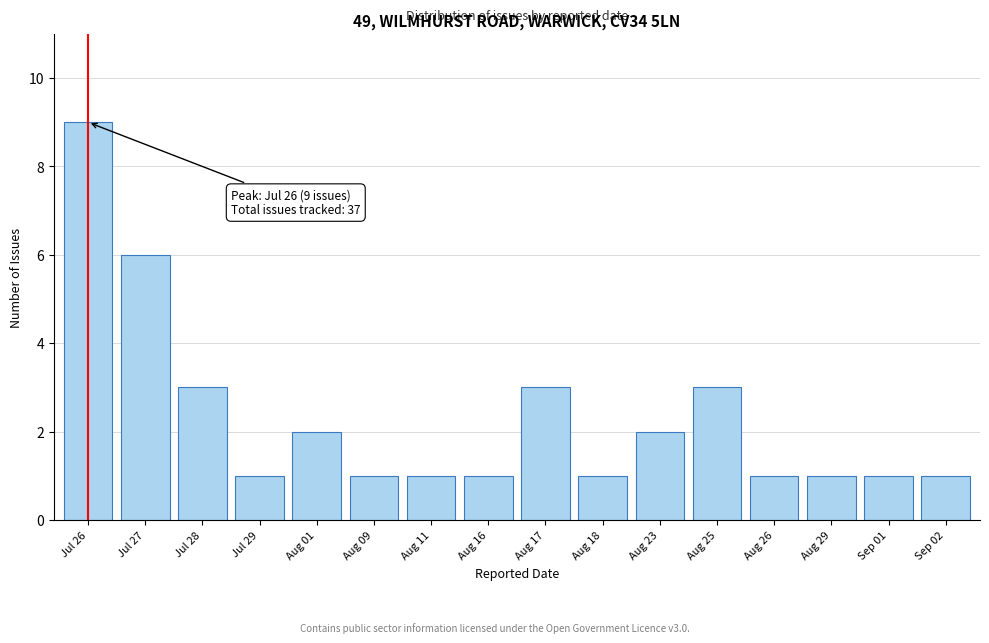

Reading right to left, list all the values displayed in this chart.

Sep 02=1	Sep 01=1	Aug 29=1	Aug 26=1	Aug 25=3	Aug 23=2	Aug 18=1	Aug 17=3	Aug 16=1	Aug 11=1	Aug 09=1	Aug 01=2	Jul 29=1	Jul 28=3	Jul 27=6	Jul 26=9